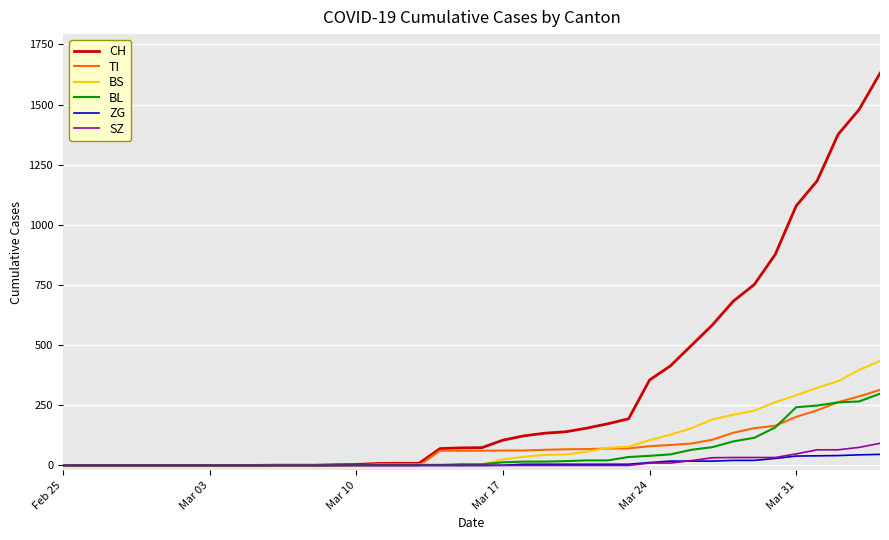

Which series has the widest spread of values?

CH